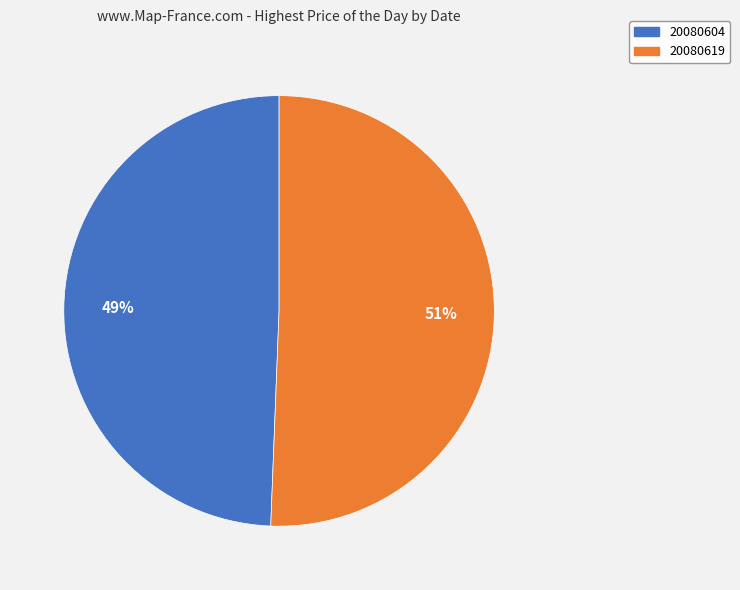

Rank the categories by value from lowest to highest.

20080604, 20080619